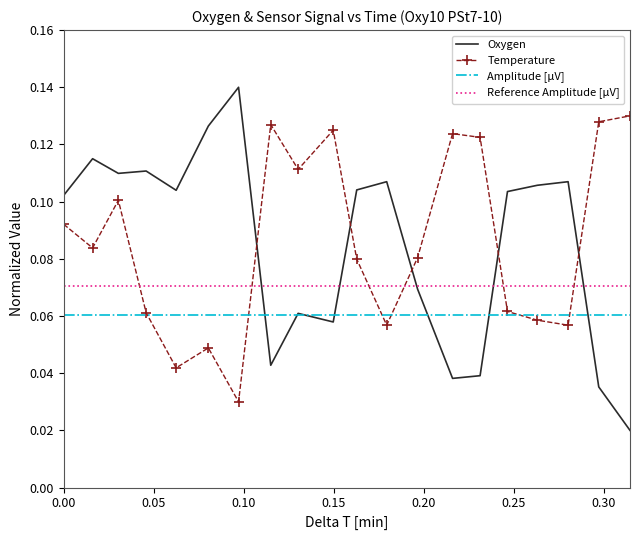

True or false: Reference Amplitude [µV] and Amplitude [µV] cross at least once.

False